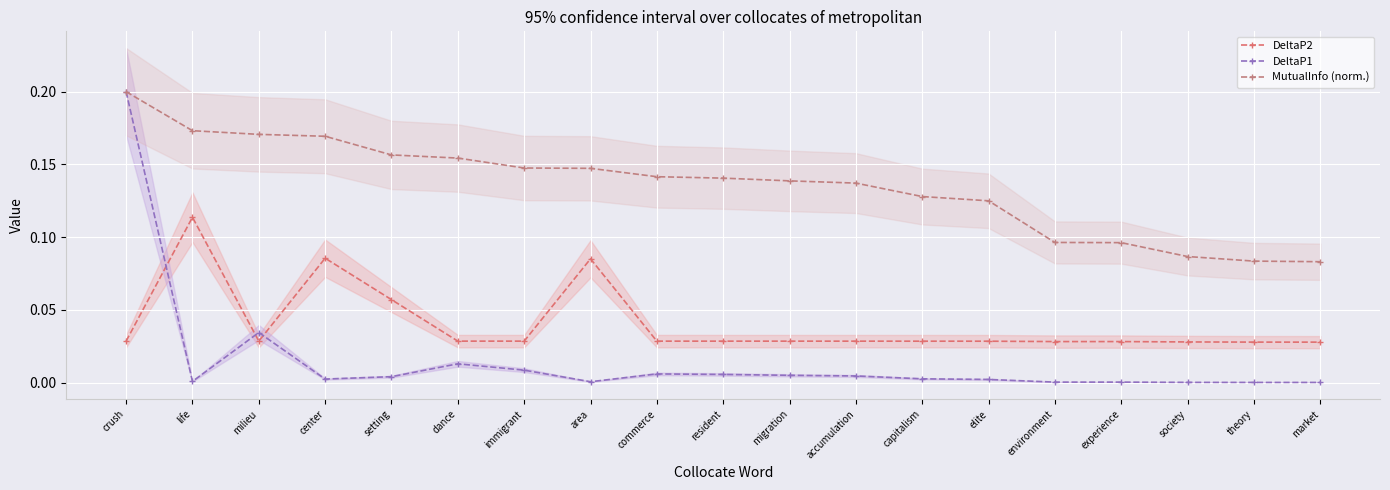

What are all the series names shown in the legend?

DeltaP2, DeltaP1, MutualInfo (norm.)